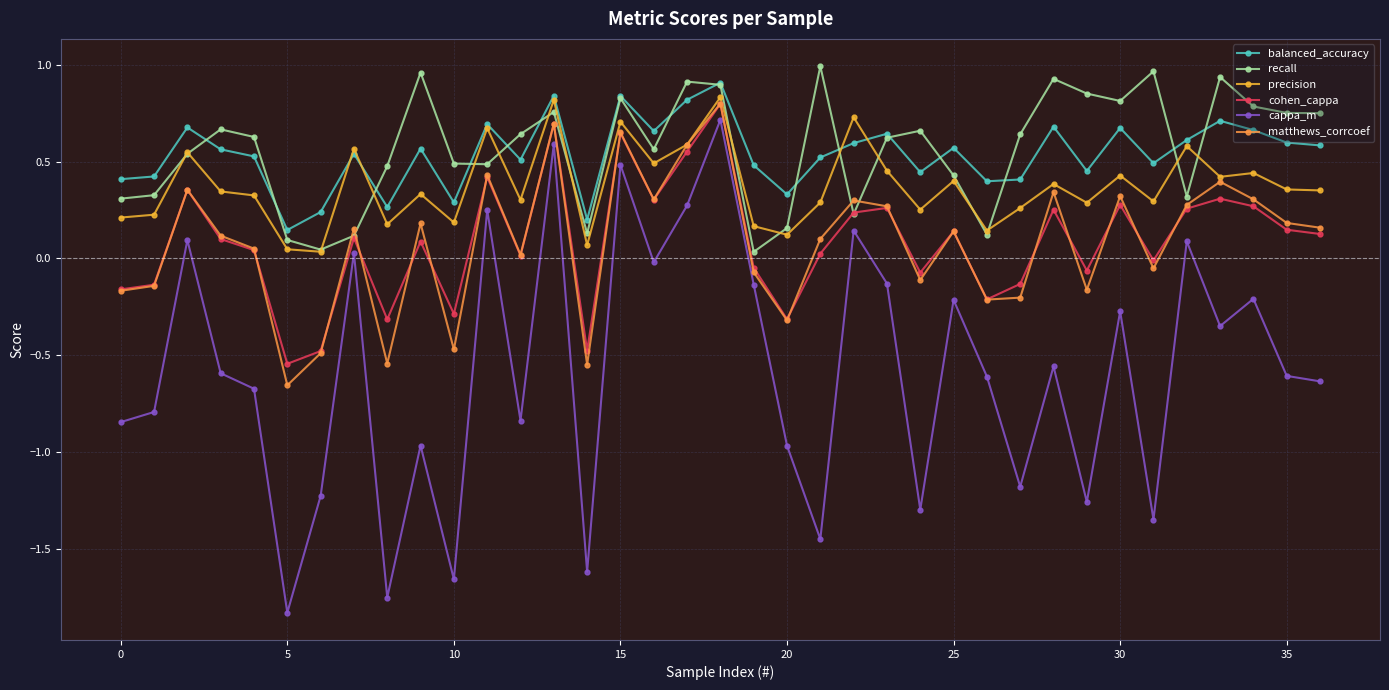

Which series has the largest range (max minus min)?

cappa_m